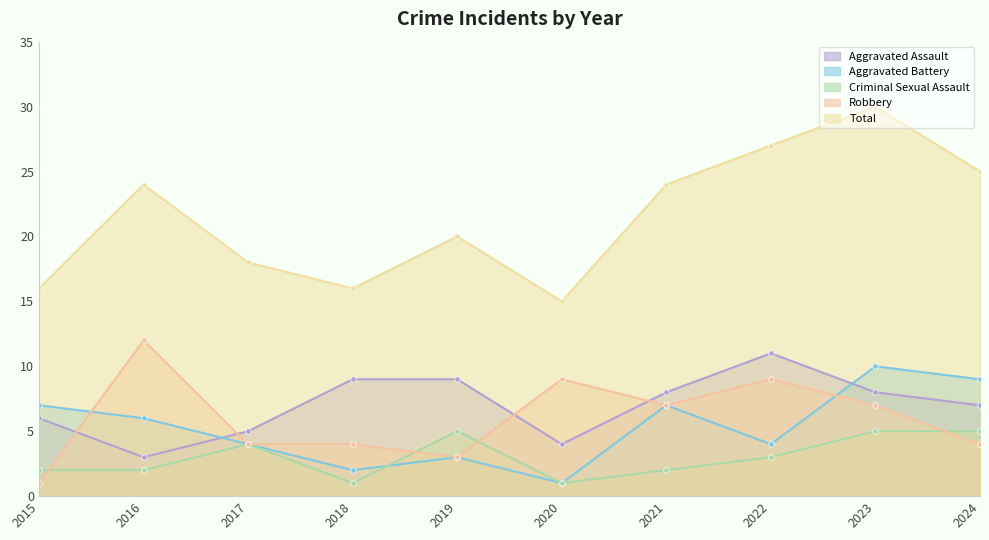

How many lines are shown in the chart?

5